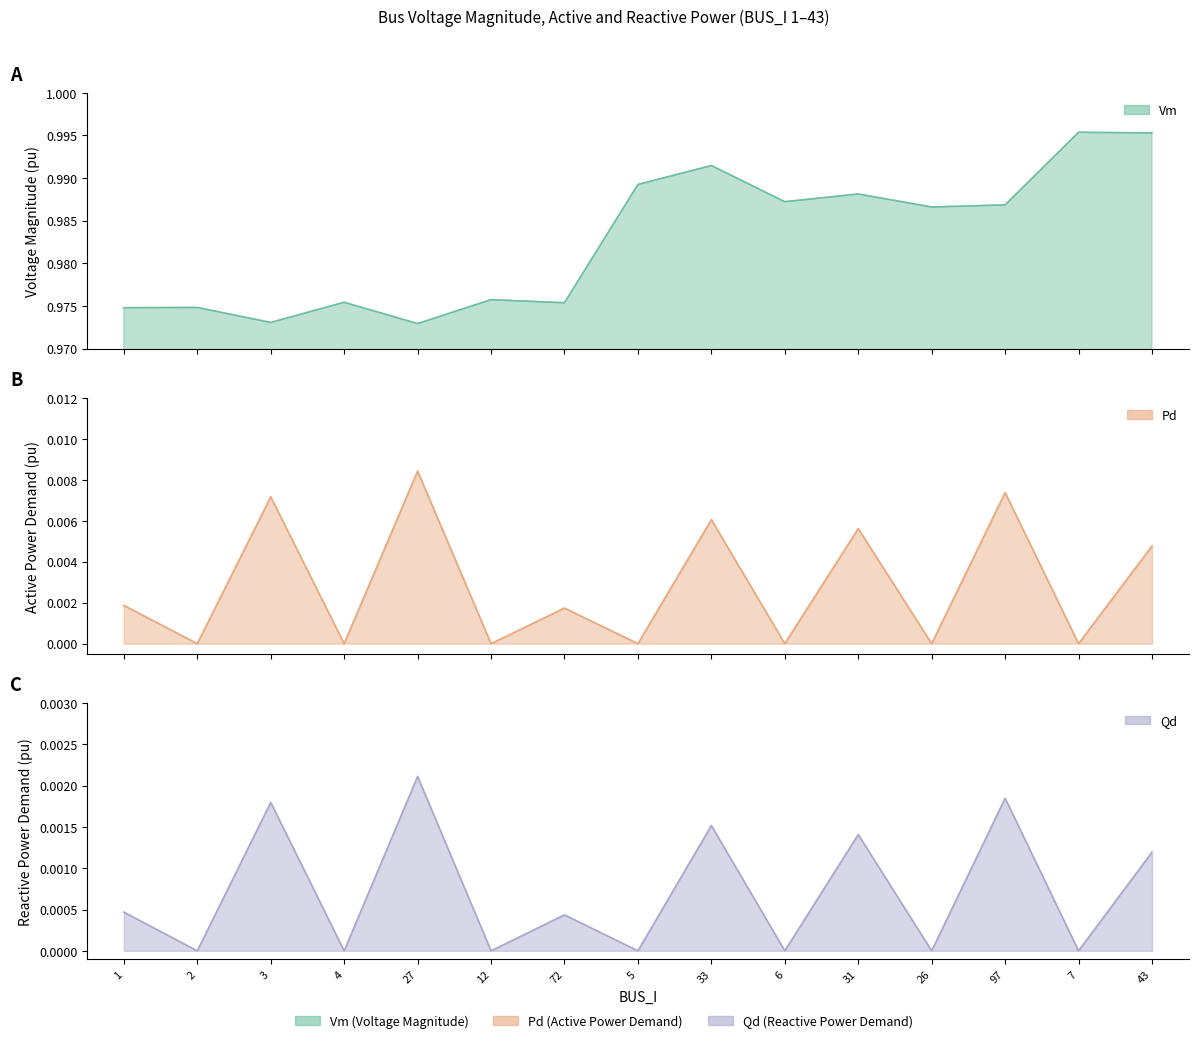

What position from the right is 27?

11